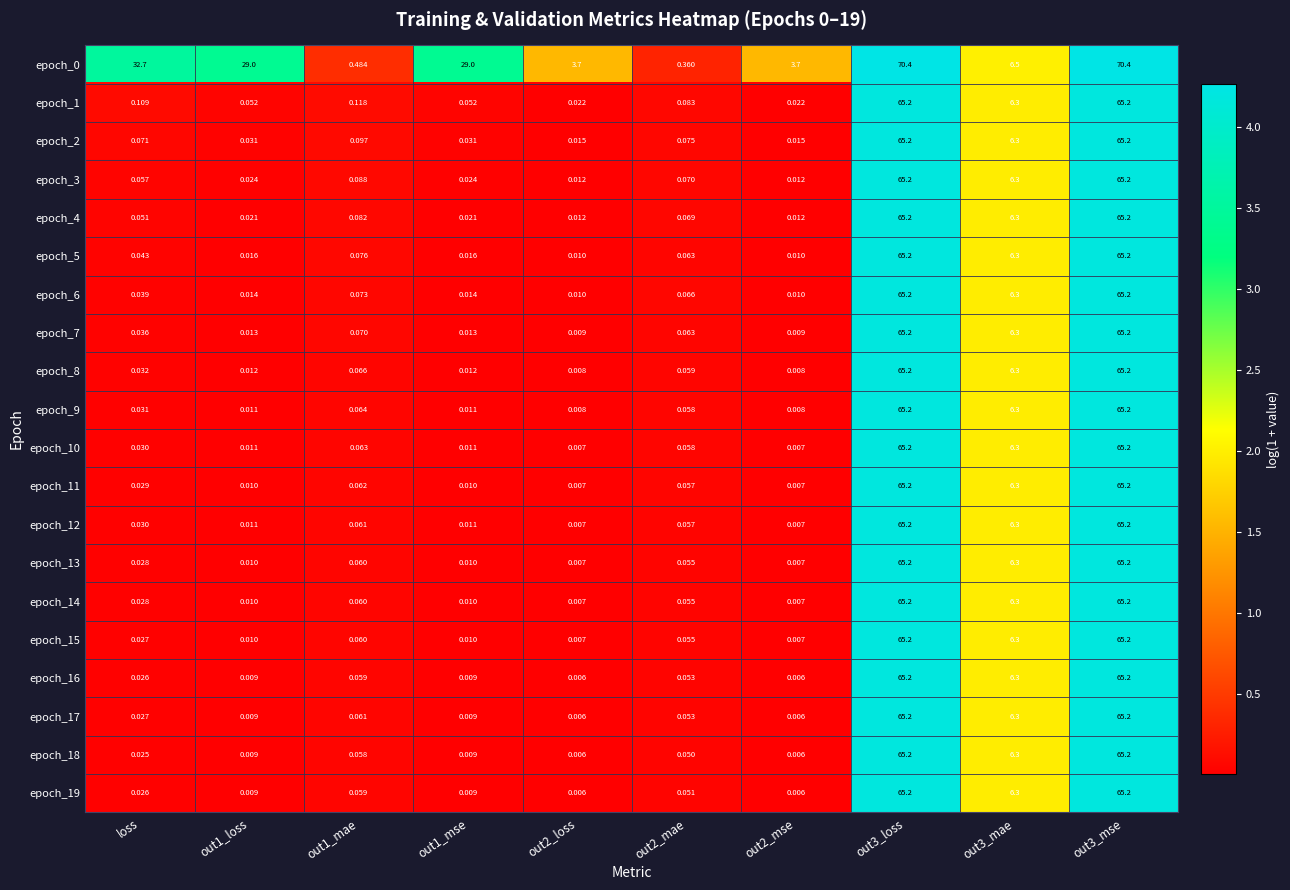

Is the value of epoch_12 at out1_mse greater than the value of epoch_4 at out1_mse?

No